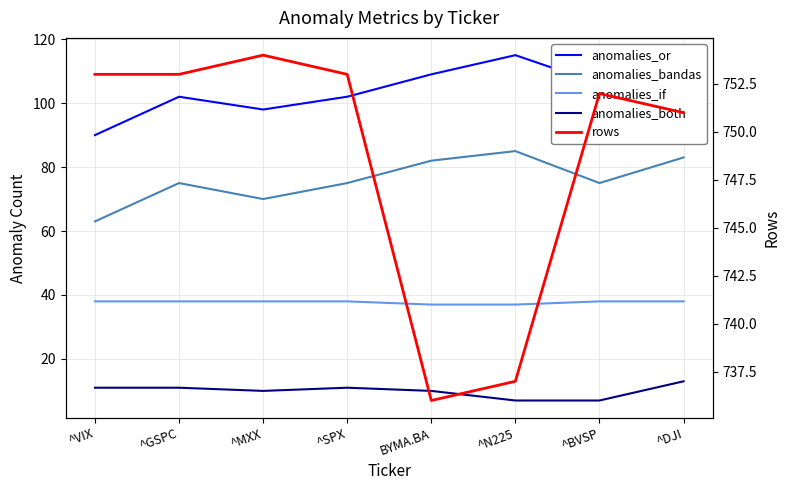

What is the difference between the maximum and minimum values in the rows series?

18